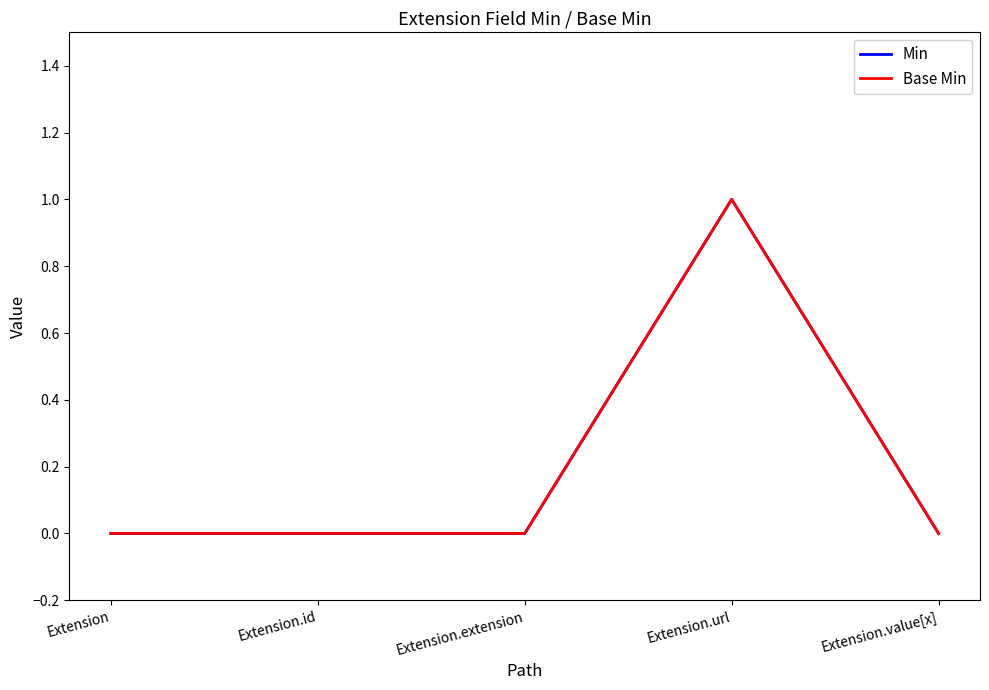

True or false: Min and Base Min cross at least once.

False